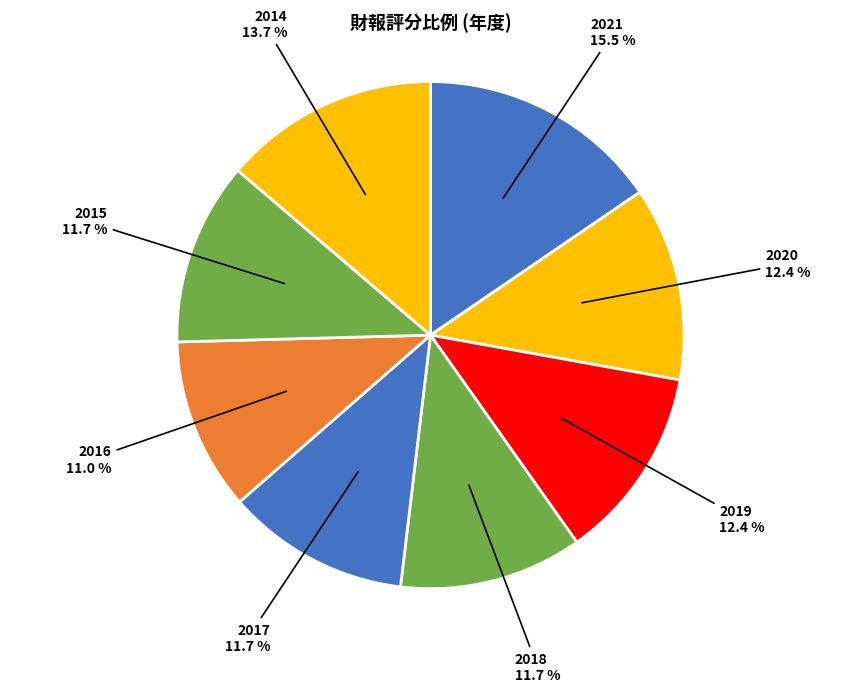

Is there a majority slice in this chart?

No